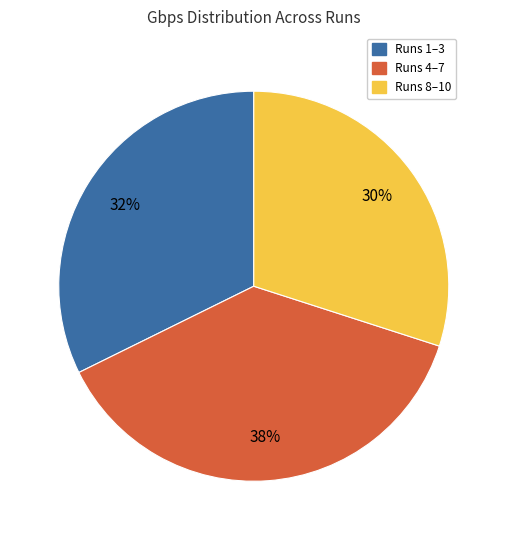

Is there any slice that represents more than half of the pie?

No